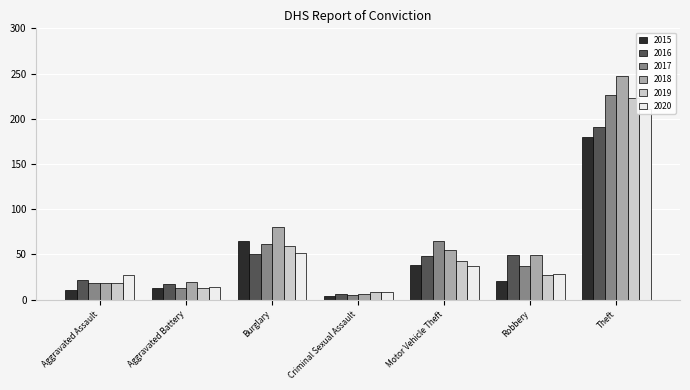

Reading left to right, transcribe all the data shown in this chart.

2015: Aggravated Assault=11	Aggravated Battery=13	Burglary=65	Criminal Sexual Assault=4	Motor Vehicle Theft=38	Robbery=21	Theft=180
2016: Aggravated Assault=22	Aggravated Battery=17	Burglary=51	Criminal Sexual Assault=6	Motor Vehicle Theft=48	Robbery=49	Theft=191
2017: Aggravated Assault=18	Aggravated Battery=13	Burglary=62	Criminal Sexual Assault=5	Motor Vehicle Theft=65	Robbery=37	Theft=226
2018: Aggravated Assault=18	Aggravated Battery=19	Burglary=80	Criminal Sexual Assault=6	Motor Vehicle Theft=55	Robbery=49	Theft=247
2019: Aggravated Assault=18	Aggravated Battery=13	Burglary=59	Criminal Sexual Assault=8	Motor Vehicle Theft=43	Robbery=27	Theft=223
2020: Aggravated Assault=27	Aggravated Battery=14	Burglary=52	Criminal Sexual Assault=8	Motor Vehicle Theft=37	Robbery=28	Theft=211